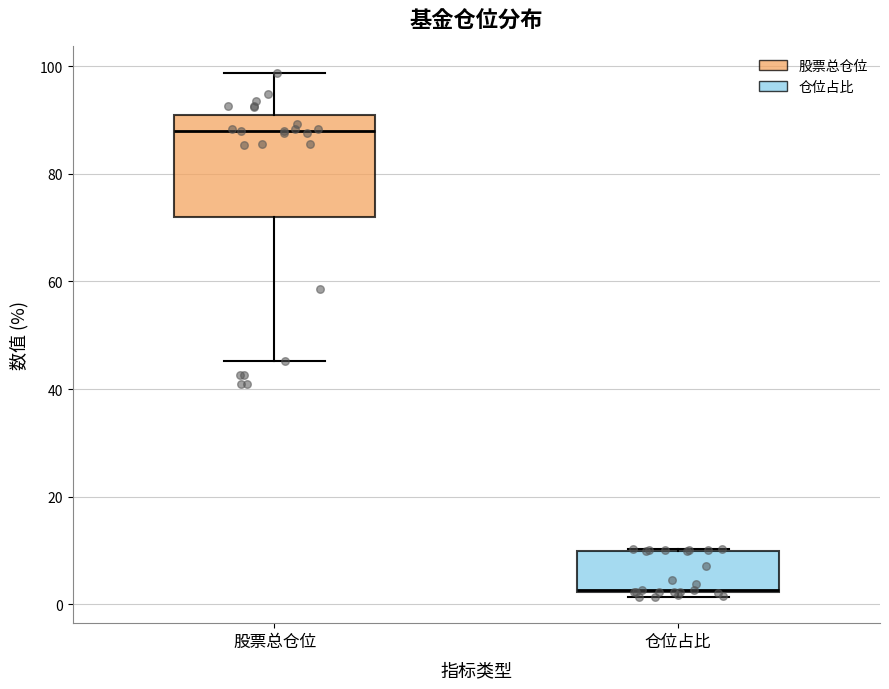

Which box has the lowest median line?

仓位占比